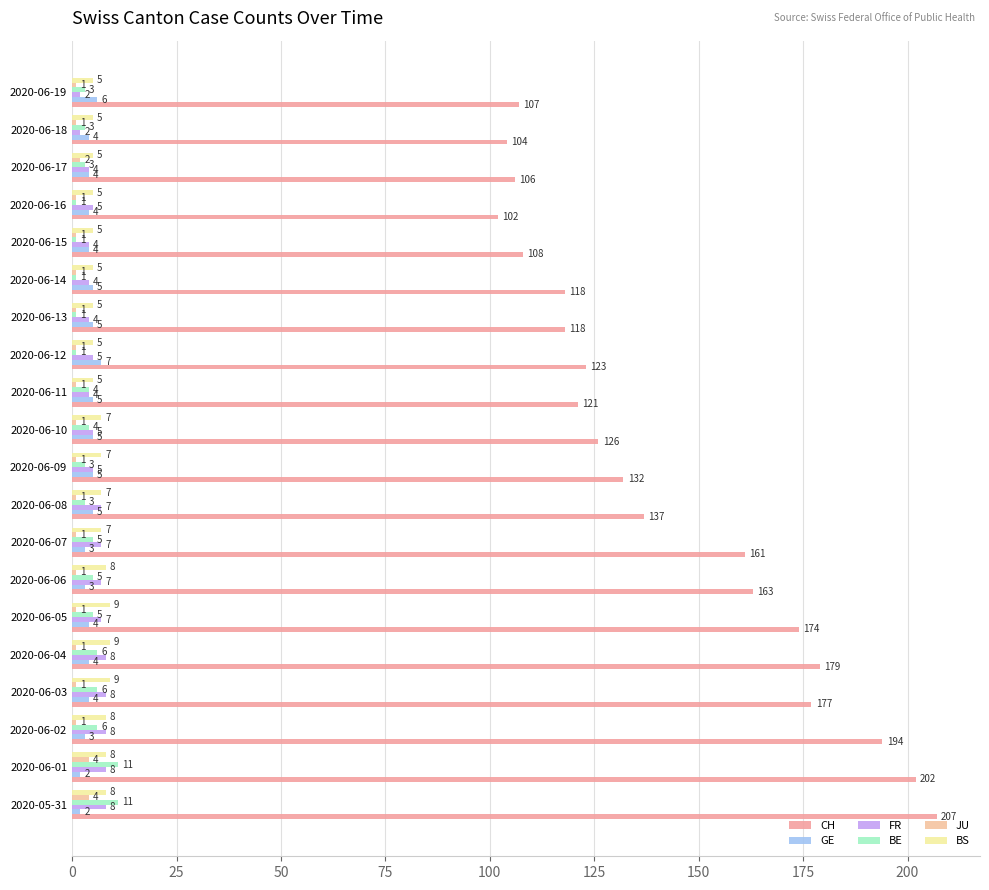

What is the average value of the BE series?

4